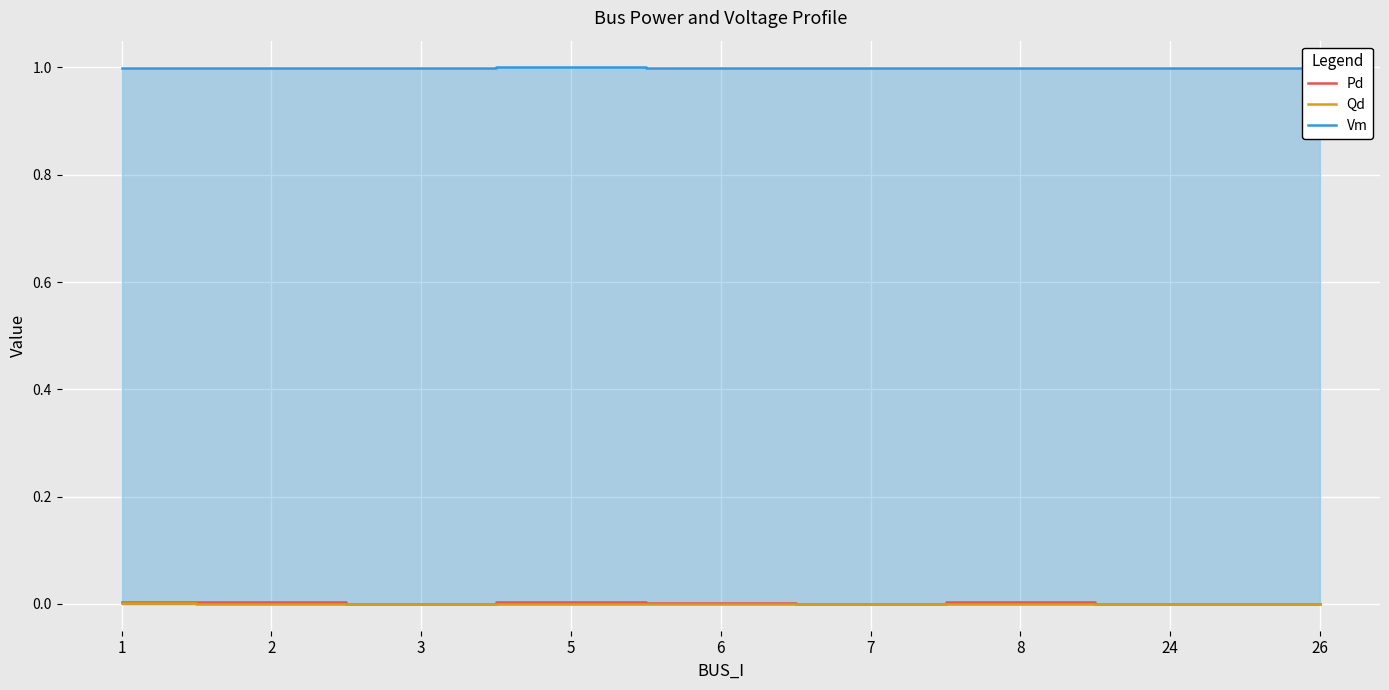

What is the greatest value displayed?

1.0